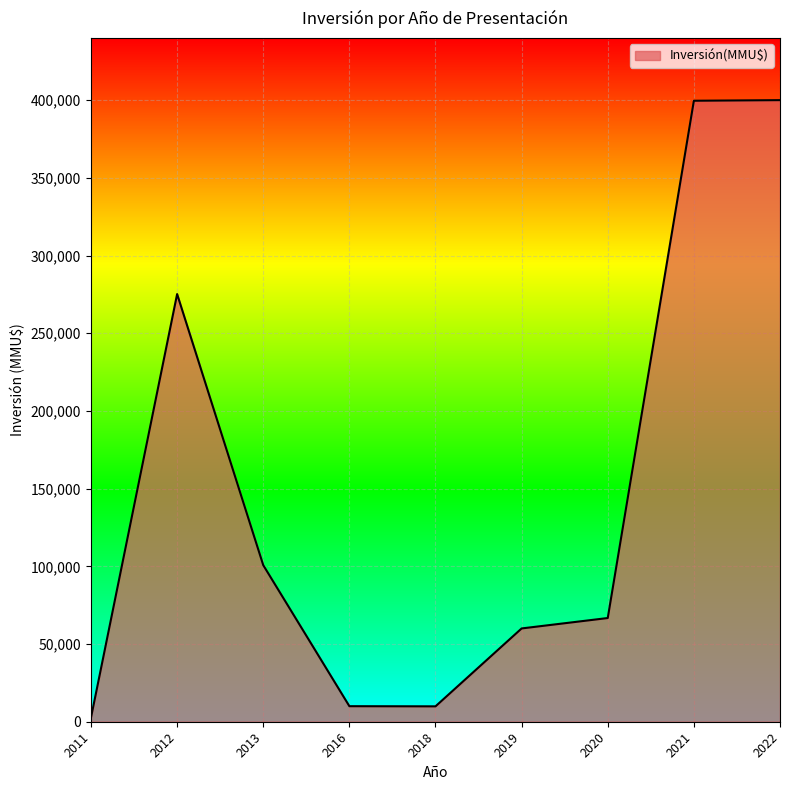

What is the average value?

147210